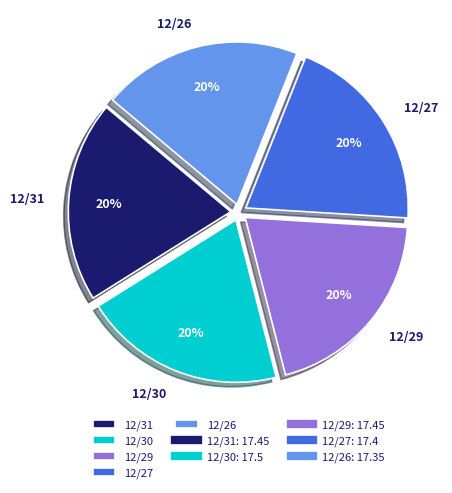

To the nearest percent, what is the average slice percentage?

20%